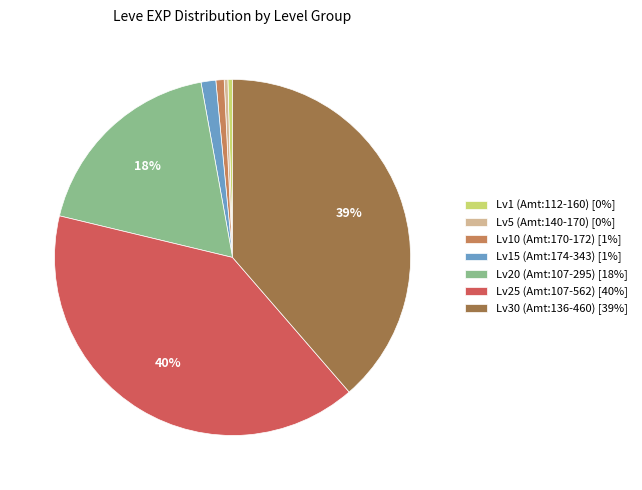

To the nearest percent, what percentage of the pie is Lv30 (Amt:136-460) [39%]?

39%